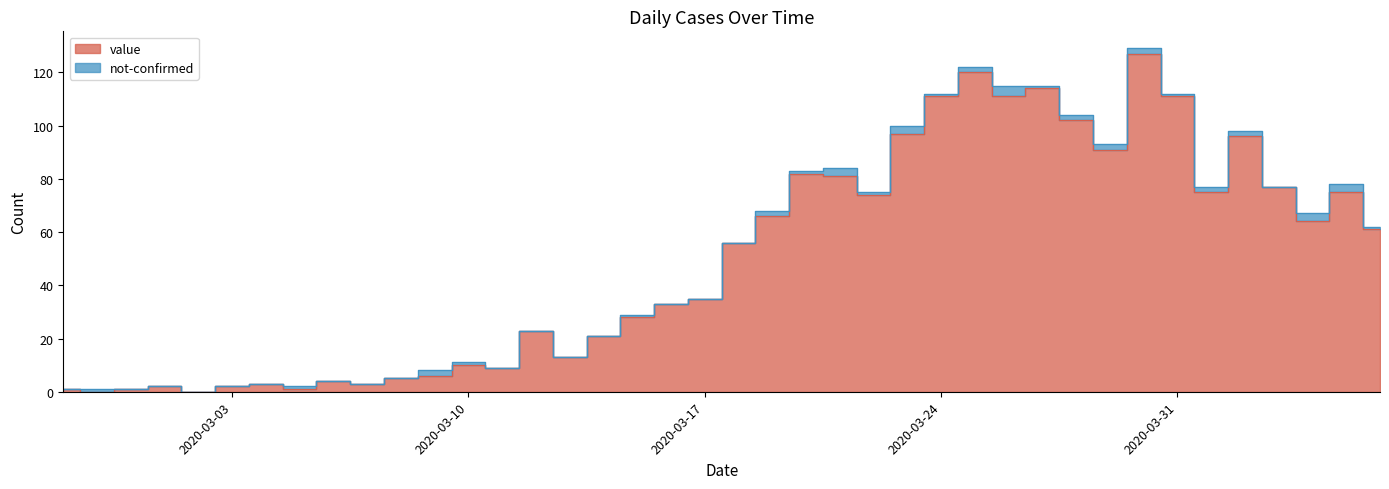

True or false: the data shows 13 at 2020-03-13.

True